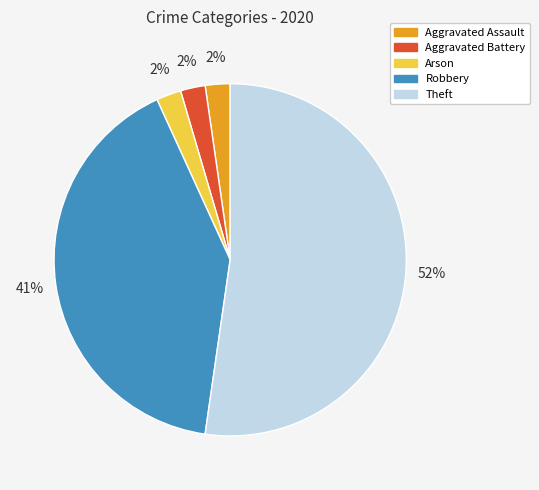

Which category has the biggest portion of the pie?

Theft